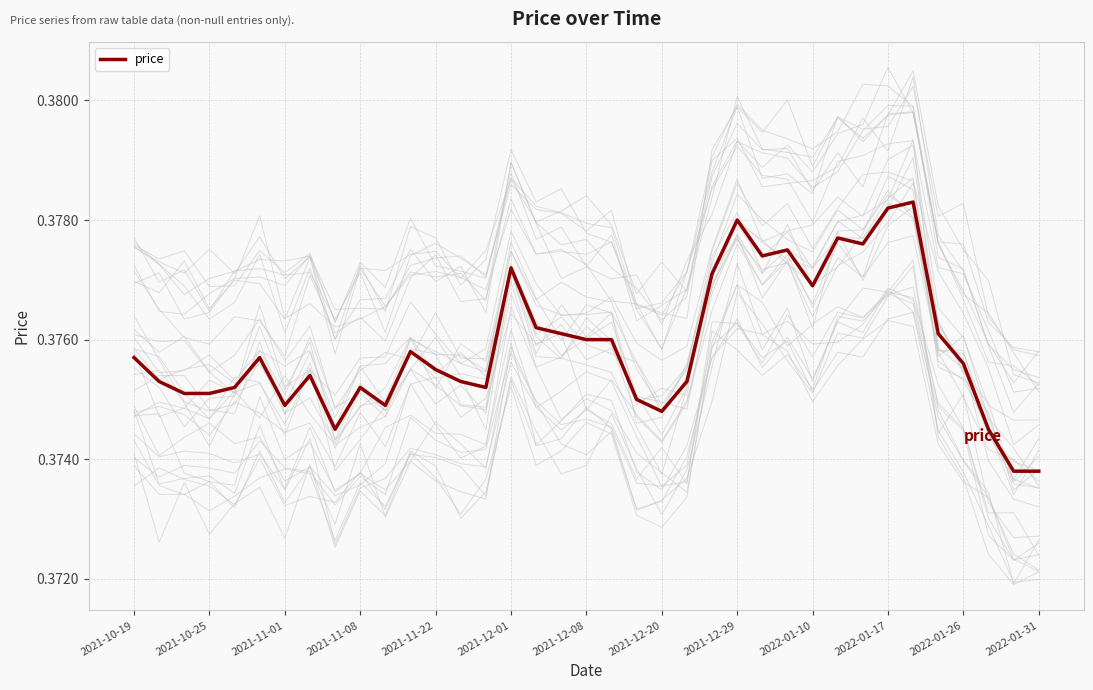

What is the average value?

0.4